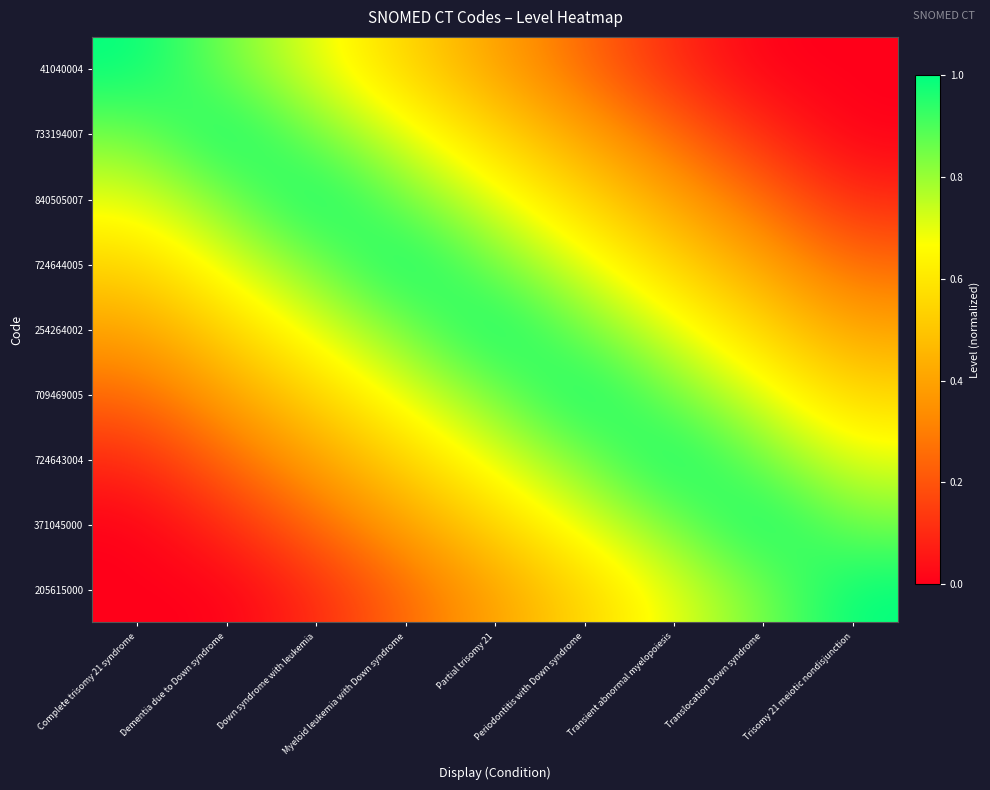

At Dementia due to Down syndrome, list the series in order from largest to smallest.

733194007, 41040004, 840505007, 724644005, 254264002, 709469005, 724643004, 371045000, 205615000